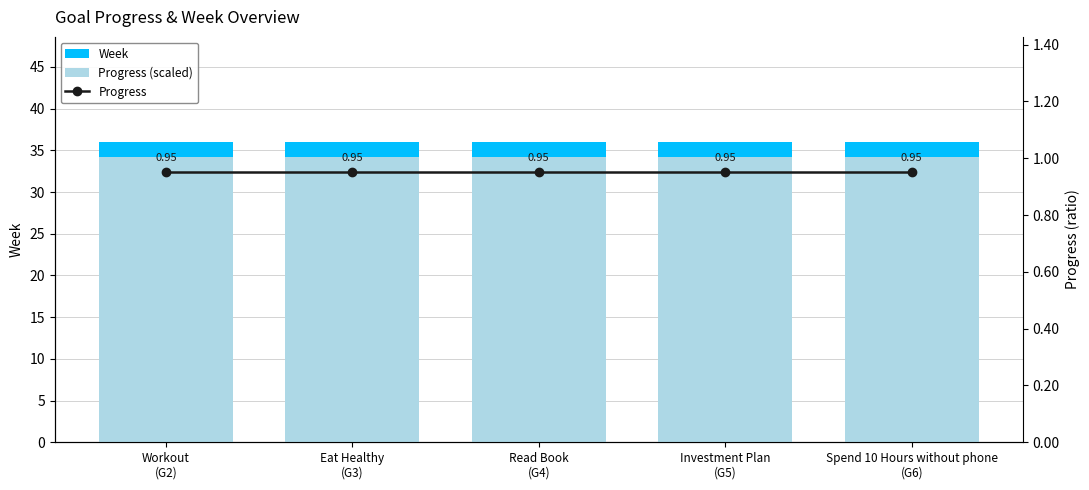

Which has a higher value, Read Book
(G4) or Investment Plan
(G5)?

Read Book
(G4)